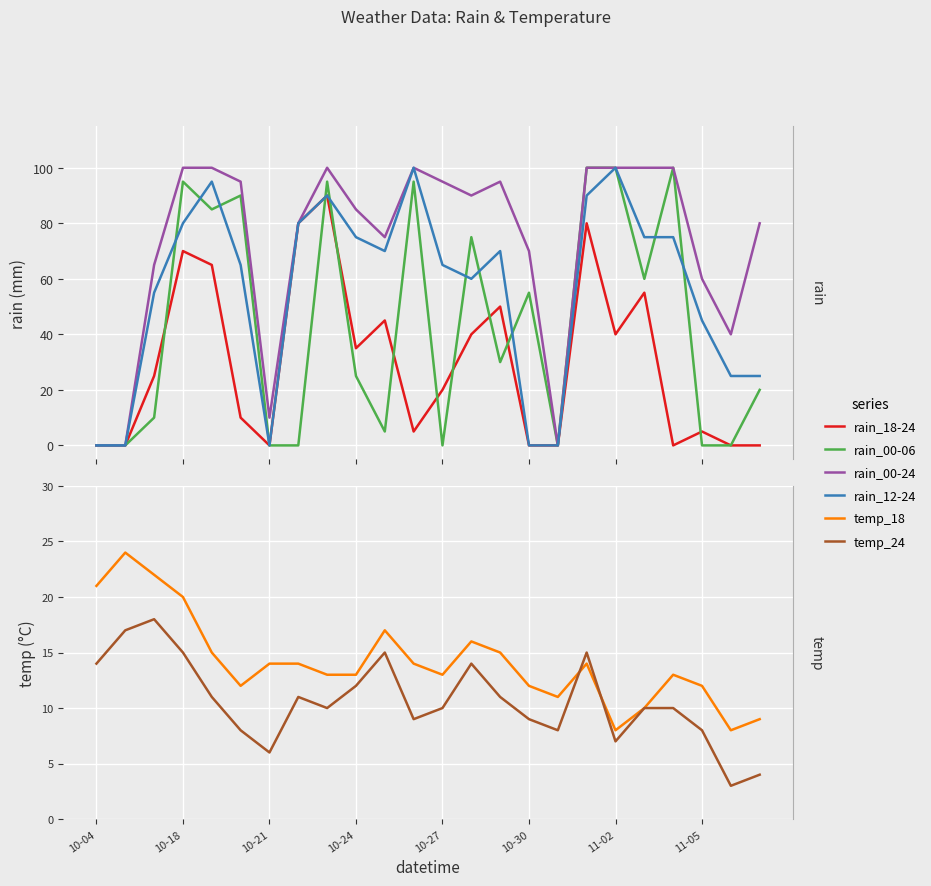

True or false: rain_00-24 and rain_12-24 intersect in this chart.

False